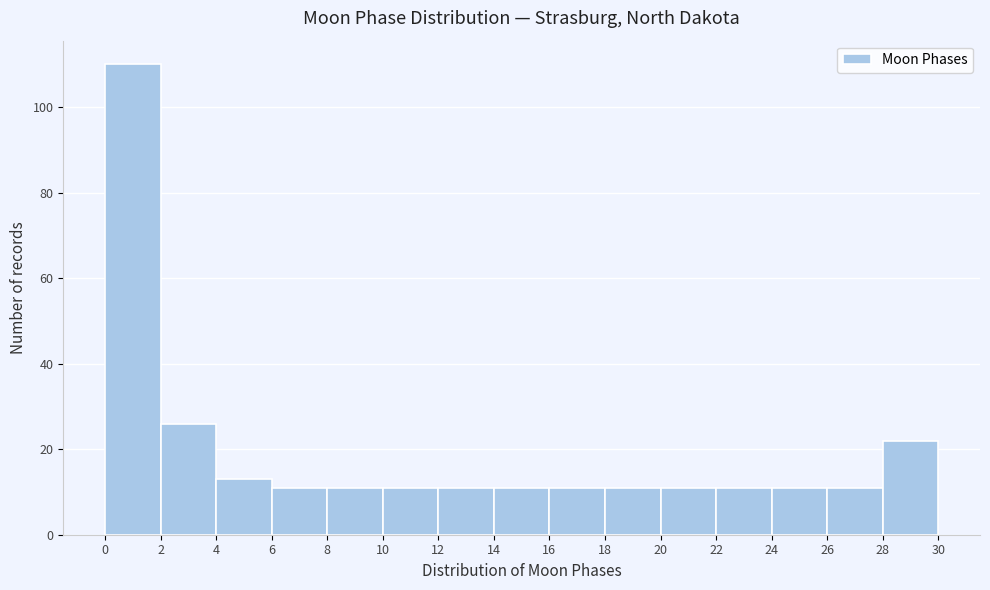

Reading left to right, list every bar in this chart as the range it spans on the x-axis followed by its height. The values are not printed on the chart, so give them approximately, as read against the axis.

0 to 2: 110
2 to 4: 26
4 to 6: 14
6 to 8: 12
8 to 10: 12
10 to 12: 12
12 to 14: 12
14 to 16: 12
16 to 18: 12
18 to 20: 12
20 to 22: 12
22 to 24: 12
24 to 26: 12
26 to 28: 12
28 to 30: 22